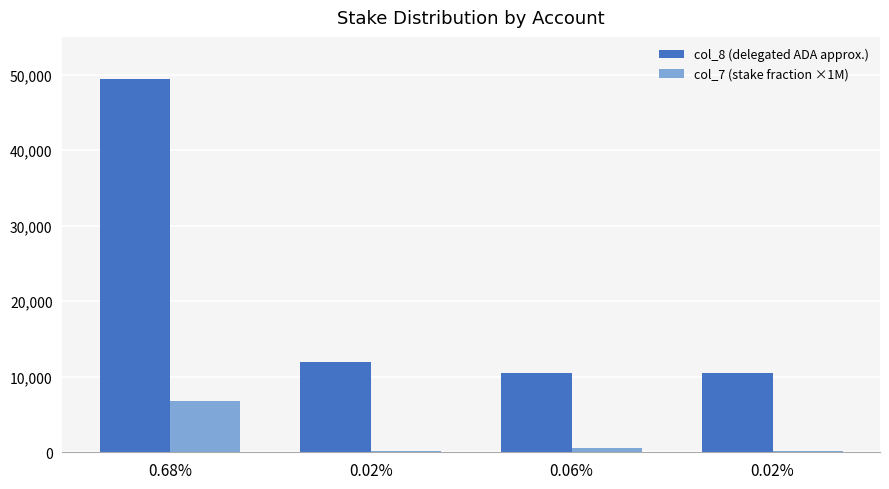

Which category has the highest value in the col_7 (stake fraction ×1M) series?

0.68%